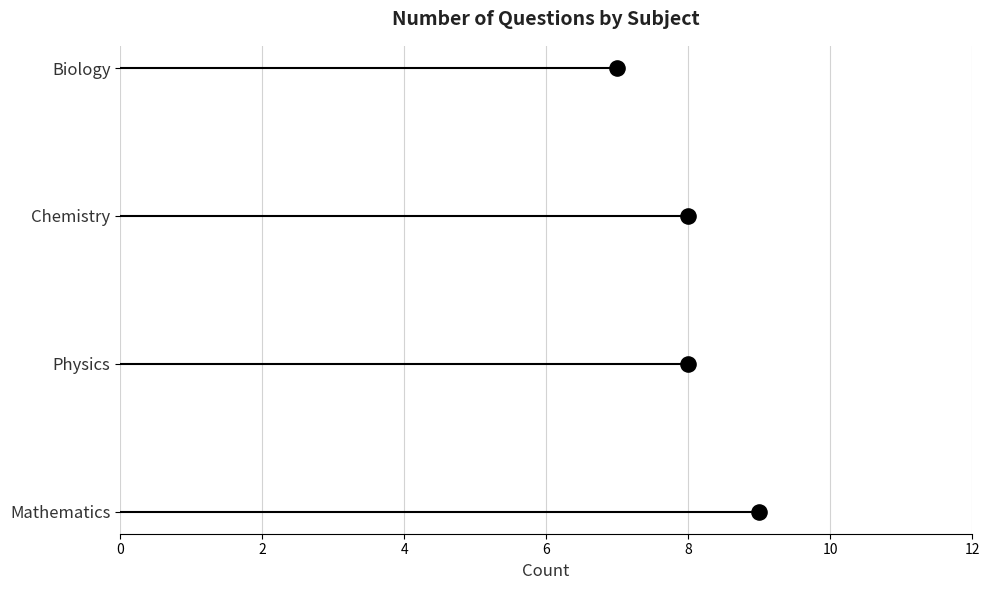

Which has a higher value, 0 or 2?

2